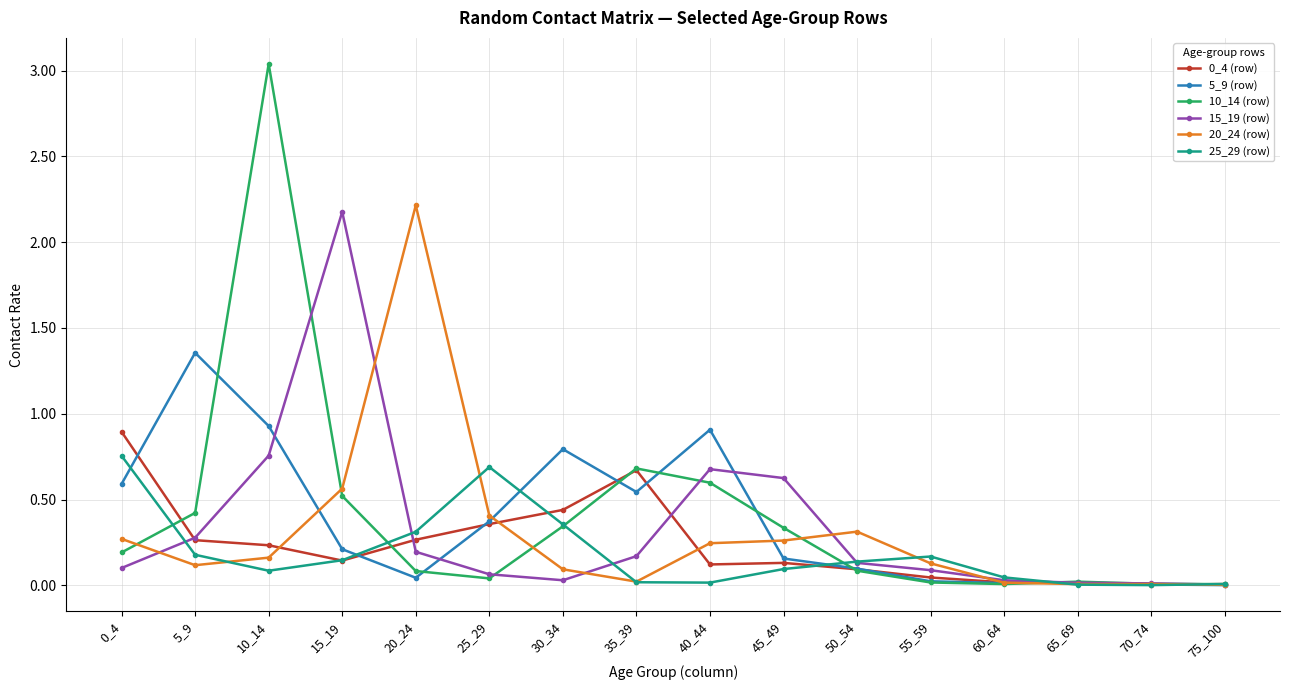

True or false: 15_19 (row) has a value of 0.1 at 25_29.

True